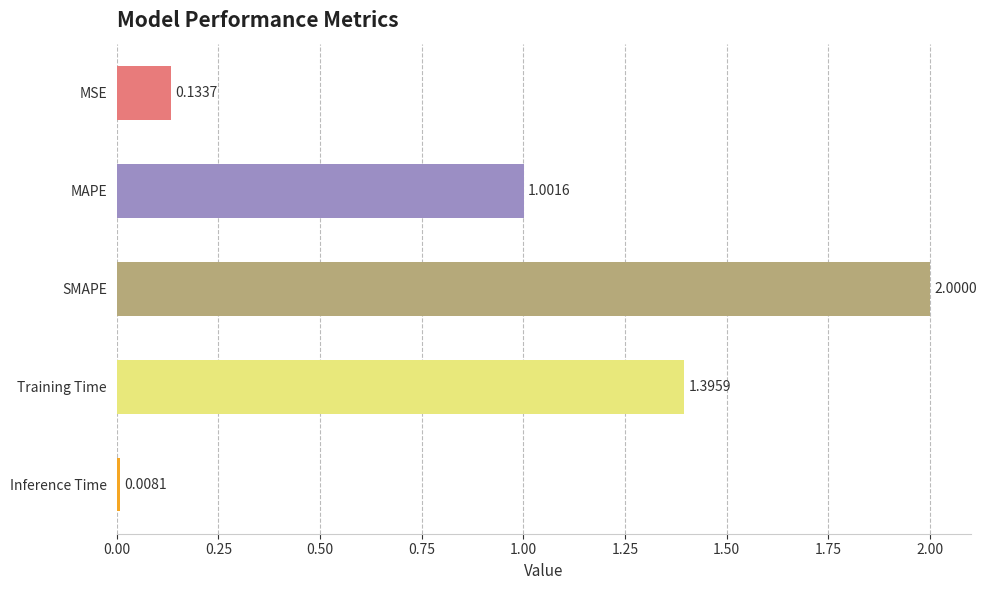

What is the average value?

0.9